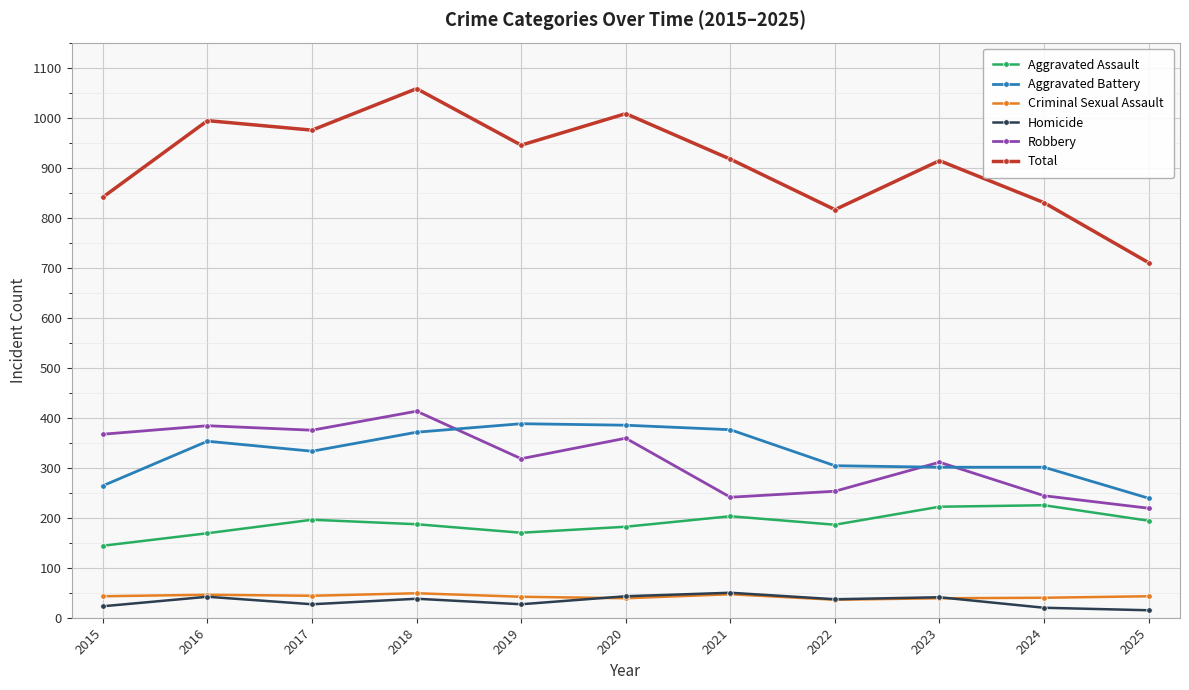

What is the minimum value for Aggravated Battery?

239